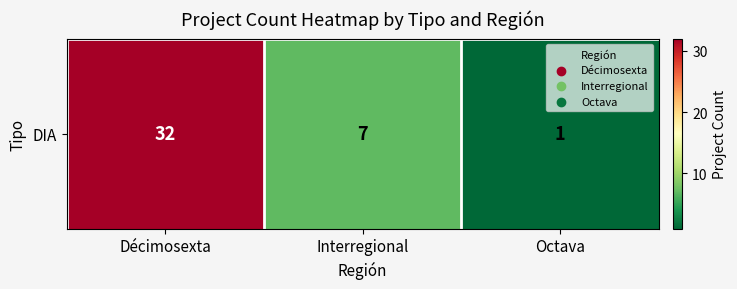

The chart shows a value of 43 at Décimosexta. True or false?

False